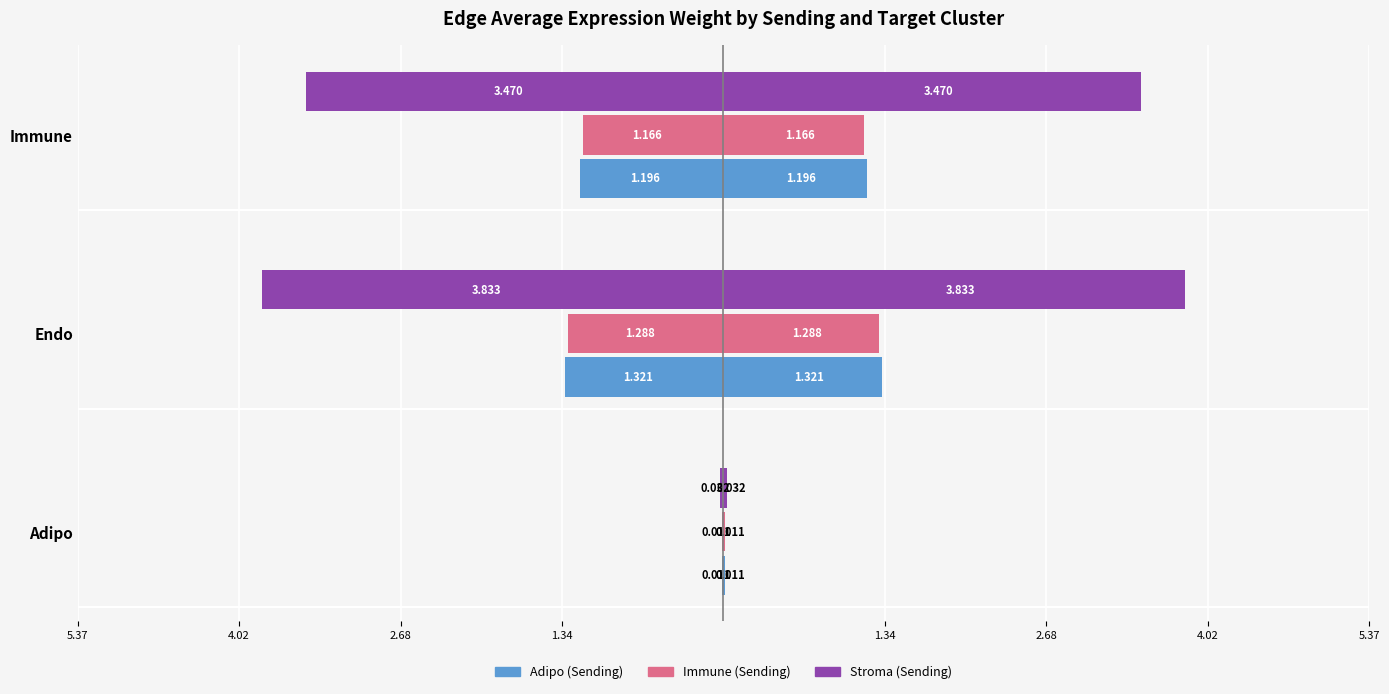

How many categories are shown in the chart?

3